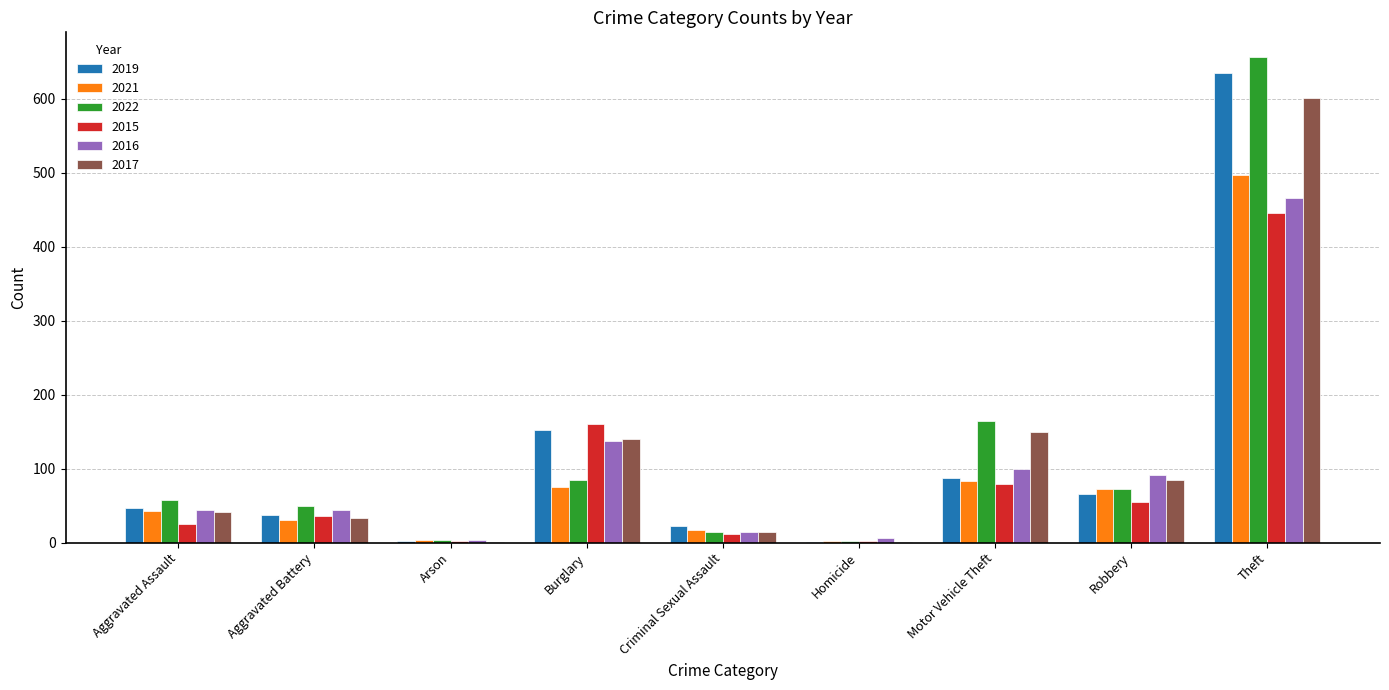

What is the sum of all 2017 values?

1068